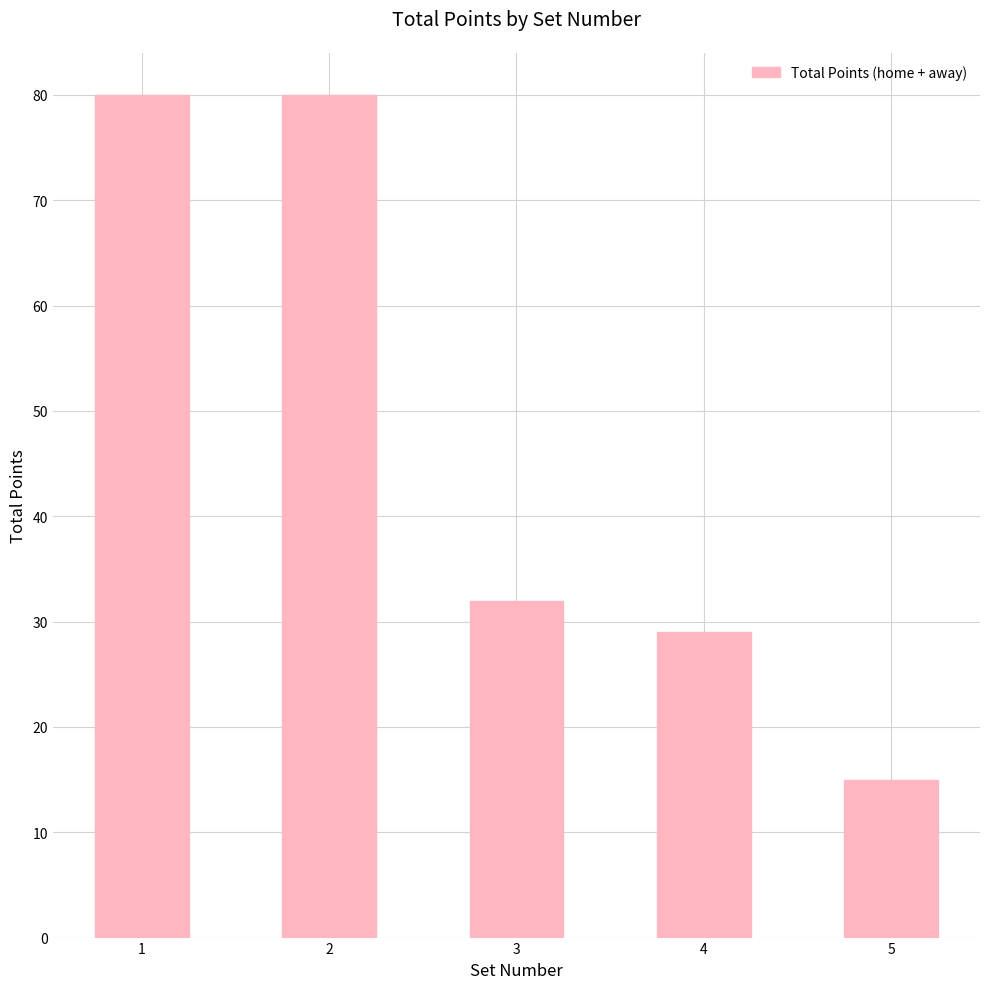

What is the average value?

47